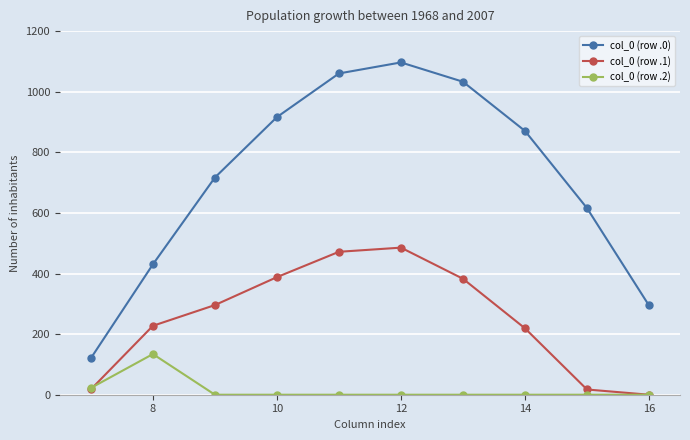

How many data points does each series have?

10